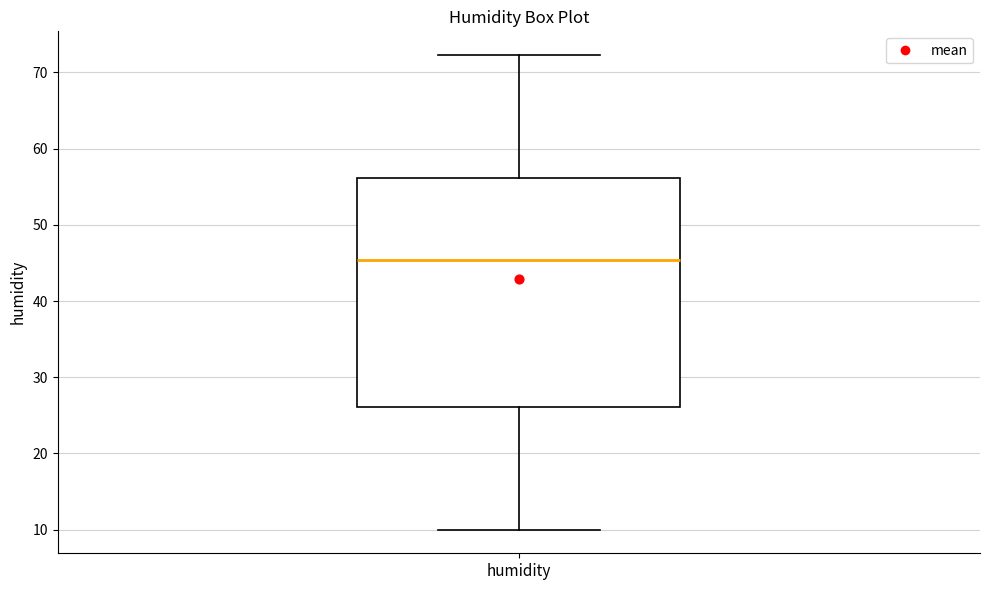

Transcribe this box plot: give where the median line is, the range the box spans, and where the two whiskers end, as read against the y-axis. The values are not printed on the chart, so give them approximately, as read against the axis.

median 45, box 26 to 56, whiskers 10 to 72